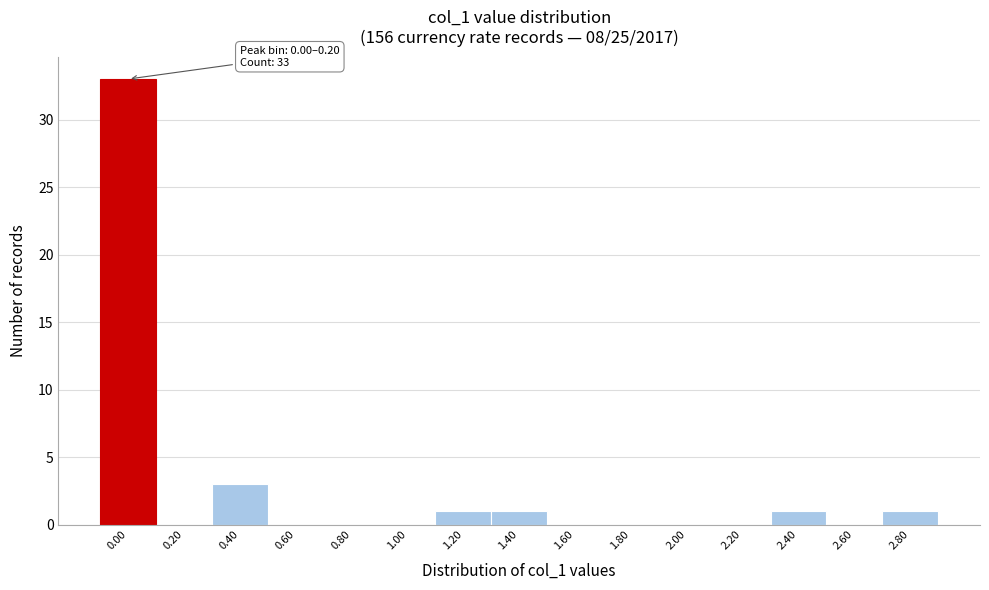

Reading left to right, what are all the values shown in this chart?

0.00=33	0.20=0	0.40=3	0.60=0	0.80=0	1.00=0	1.20=1	1.40=1	1.60=0	1.80=0	2.00=0	2.20=0	2.40=1	2.60=0	2.80=1